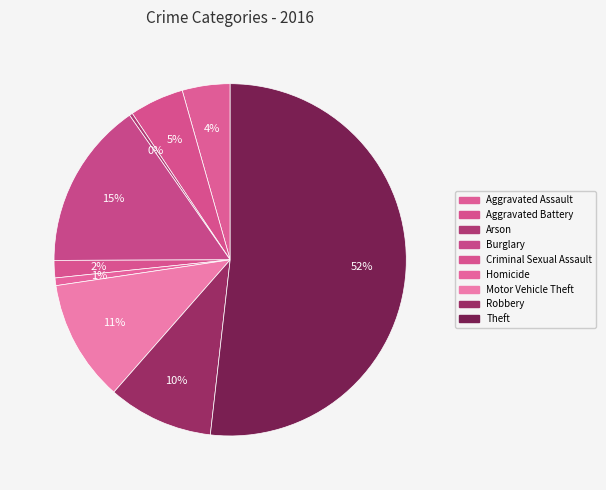

How many segments does this pie chart have?

9